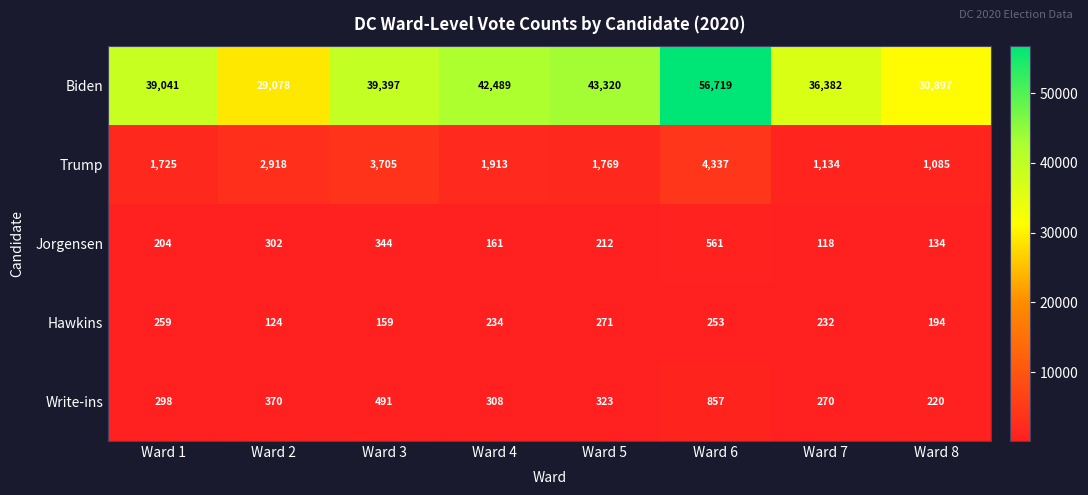

What is the total value across all series at Ward 1?

41527